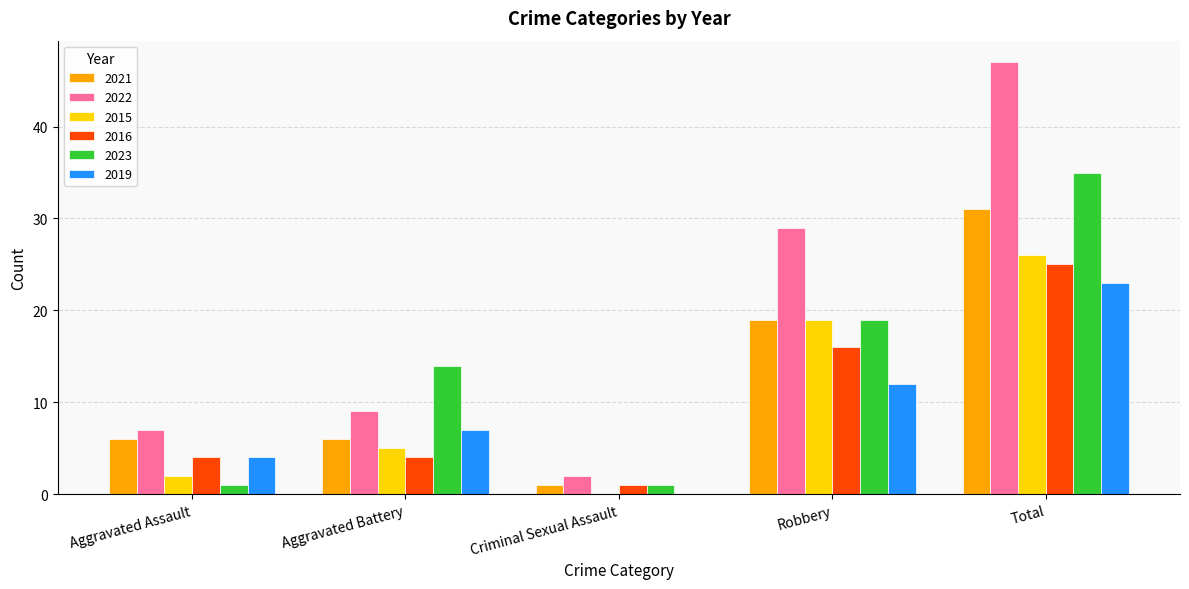

Is the value of 2022 at Aggravated Assault greater than the value of 2015 at Aggravated Assault?

Yes